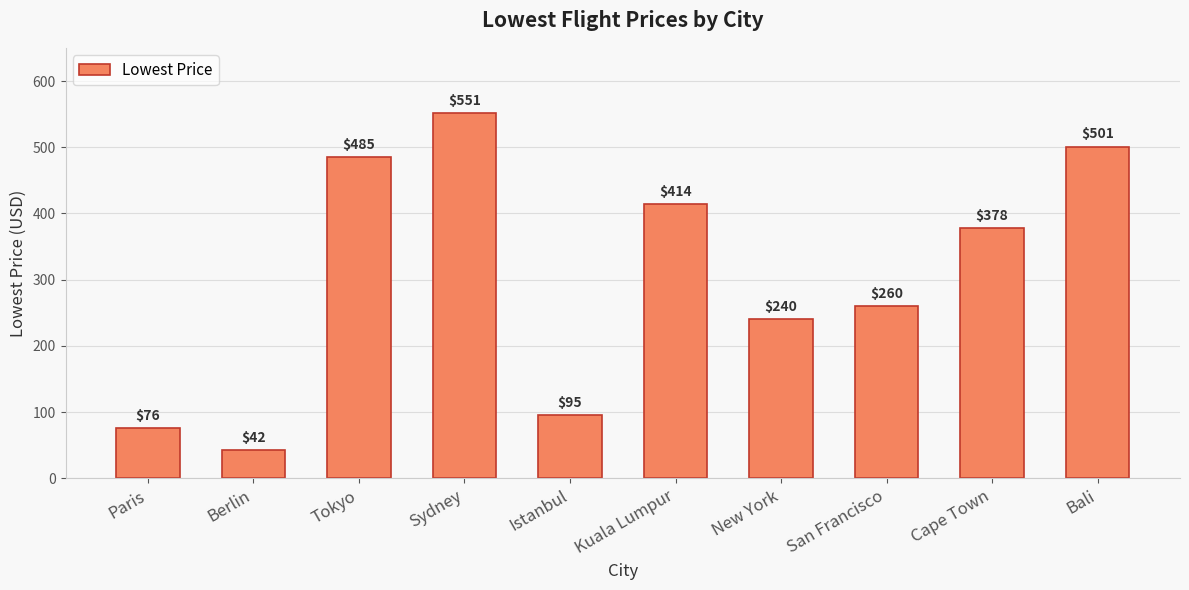

What is the difference between the second highest and second lowest values?

425